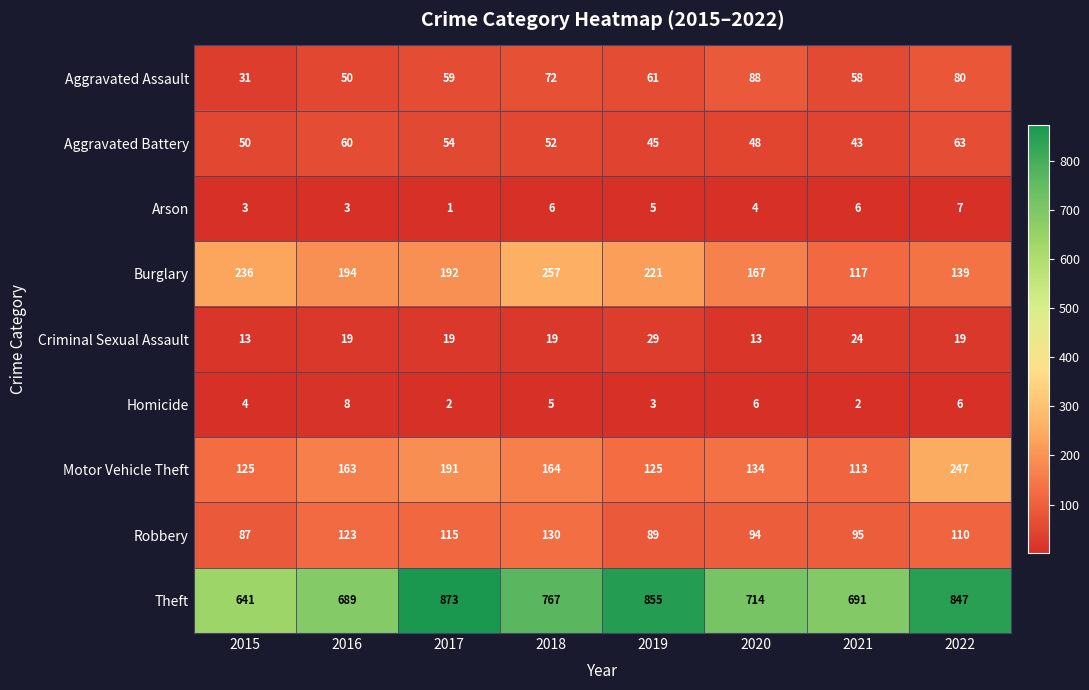

How many distinct data groups are displayed?

9